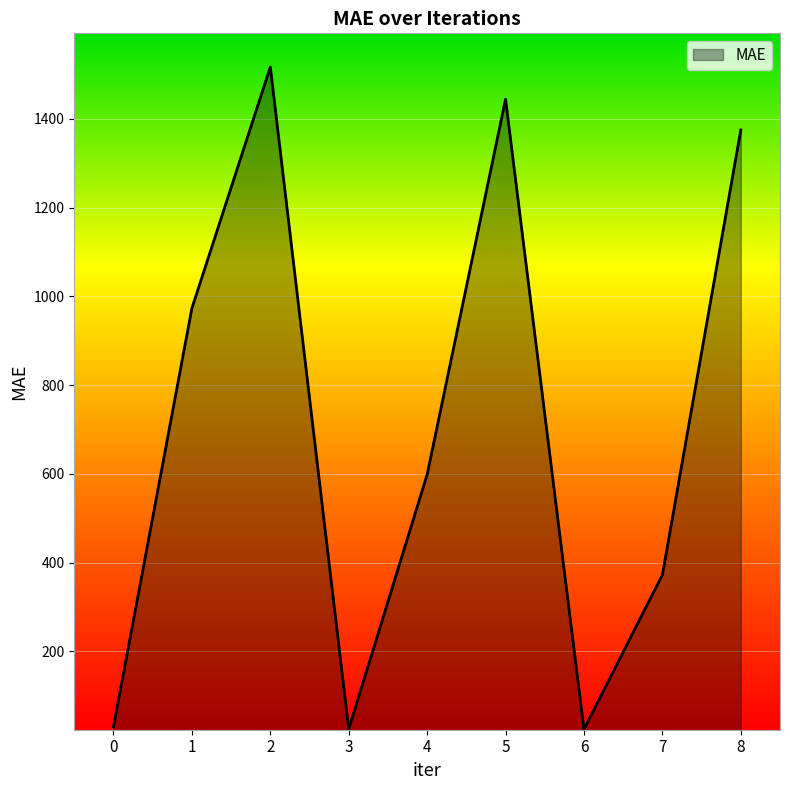

The value at 2 is 2567.5. True or false?

False